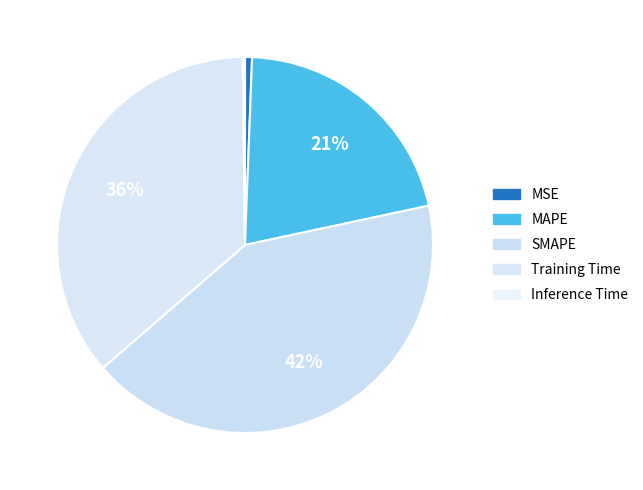

Do MSE and MAPE together represent more than half of the pie?

No